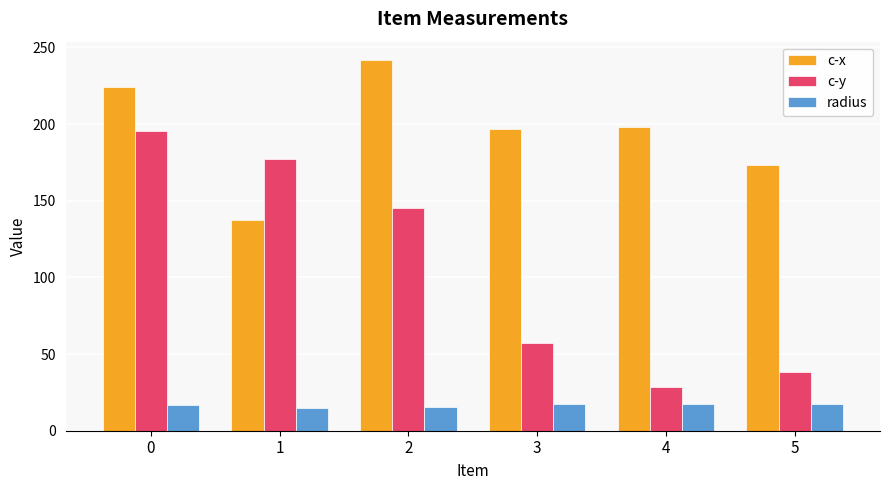

What is the spread (max minus min) of values at 0?

207.4